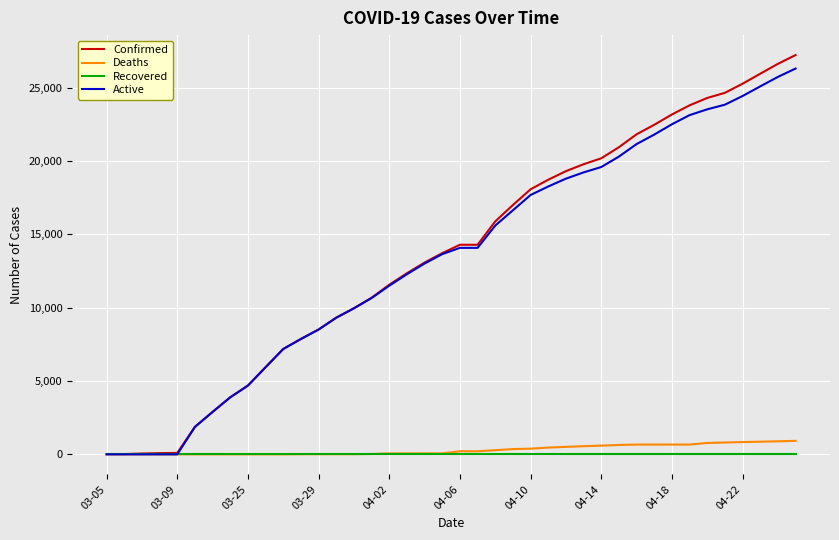

Which series has the largest range (max minus min)?

Confirmed